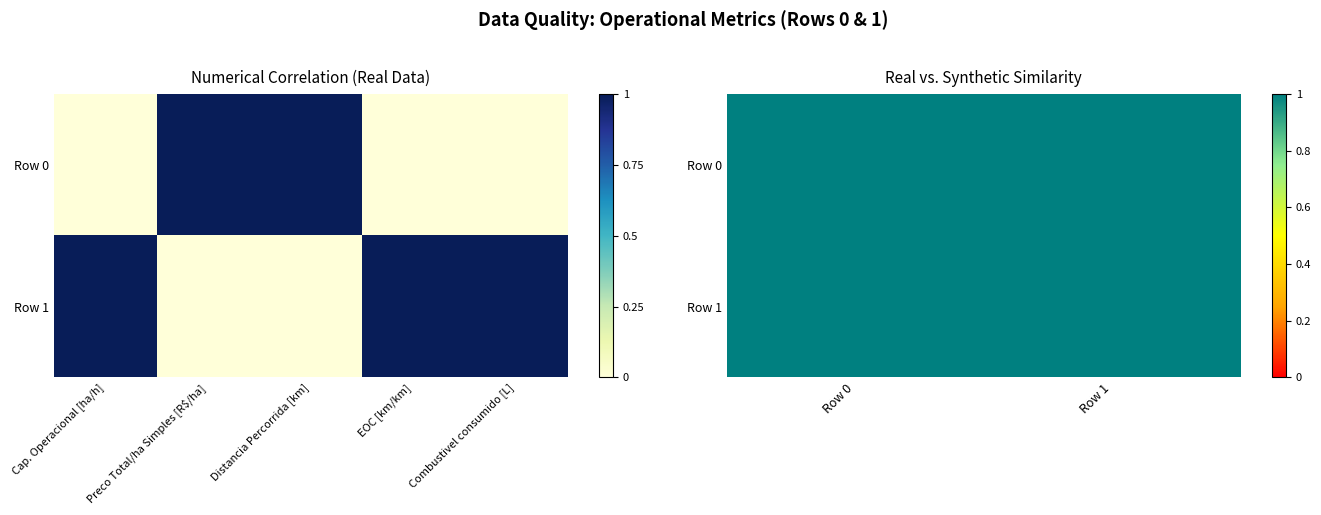

Which series changed the most between Row 0 and Row 1?

Row 0